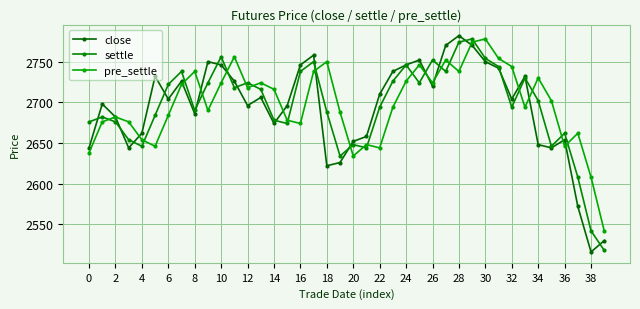

What is the sum of all close values?

107714